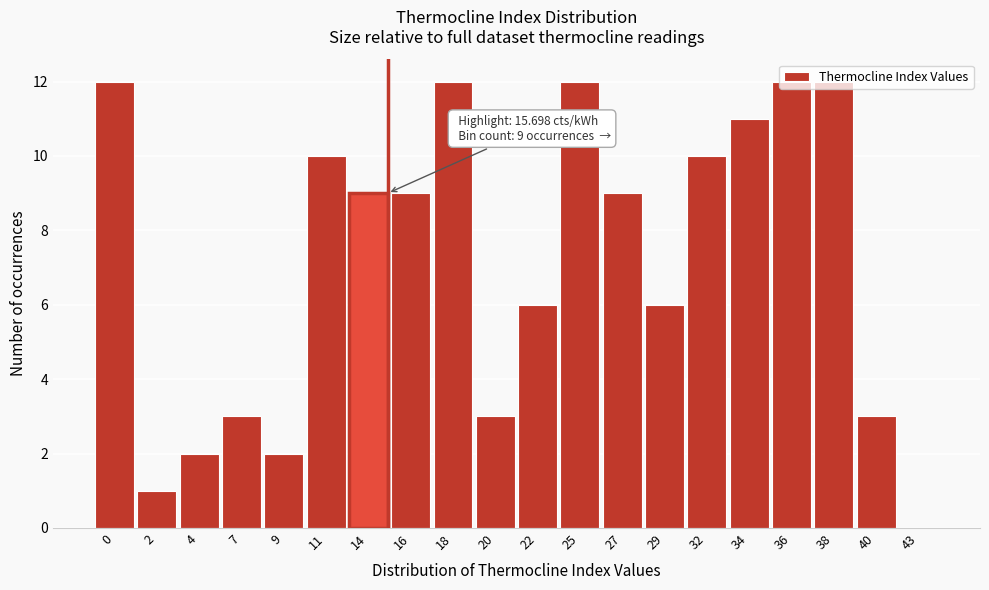

What is the sum of all values?

144